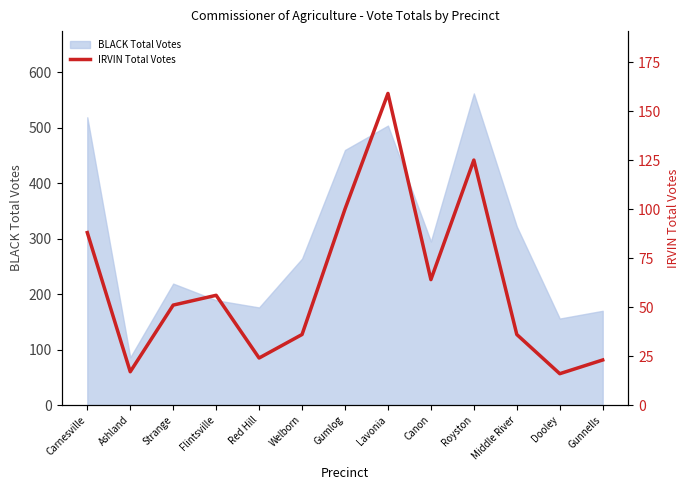

Between Lavonia and Gunnells, which is larger?

Lavonia